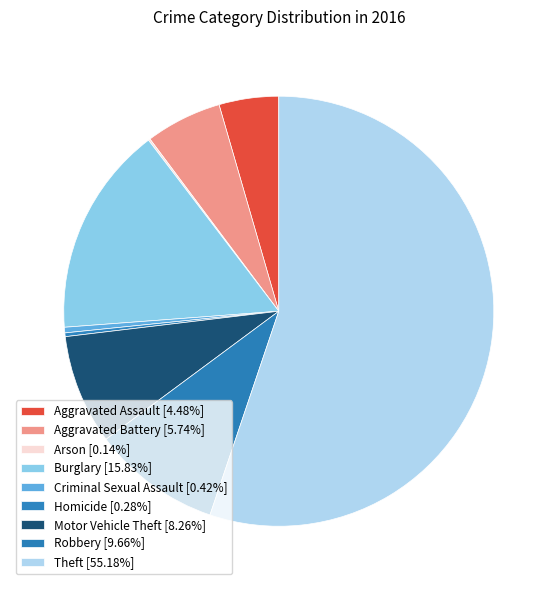

What is the majority slice?

Theft